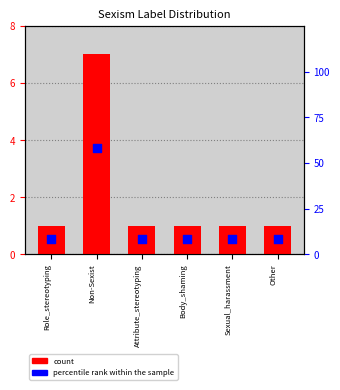

Is the value of percentile rank within the sample at Non-Sexist greater than the value of count at Role_stereotyping?

Yes